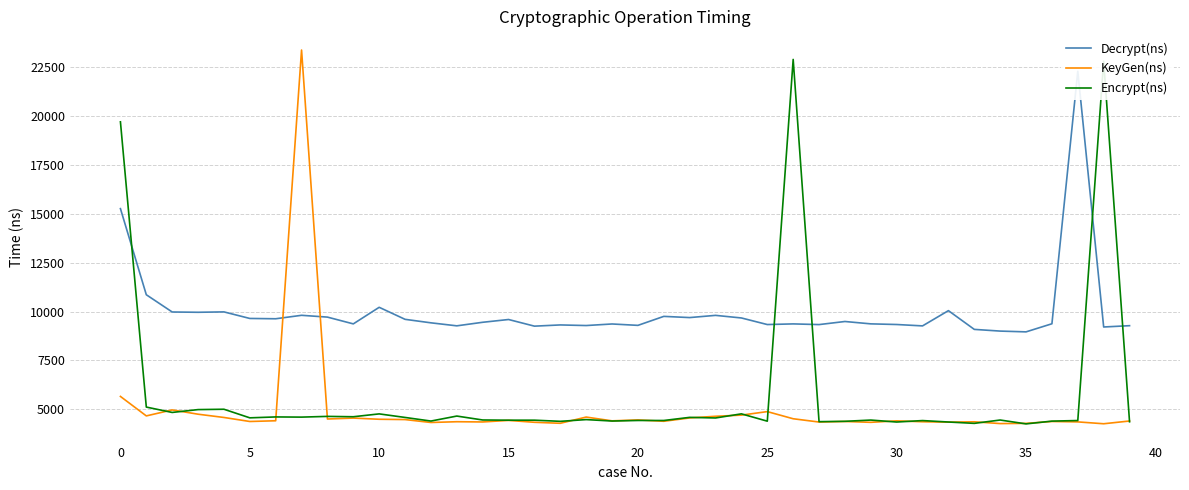

What is the minimum value for KeyGen(ns)?

4257